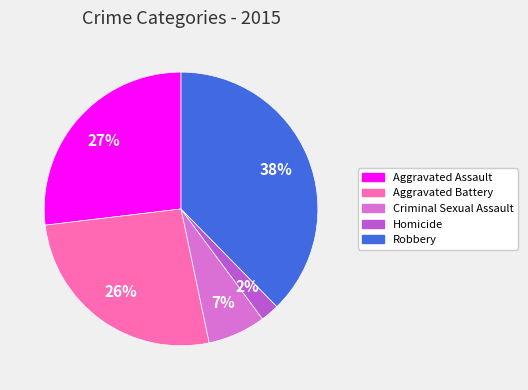

Which has a higher value, Aggravated Assault or Robbery?

Robbery